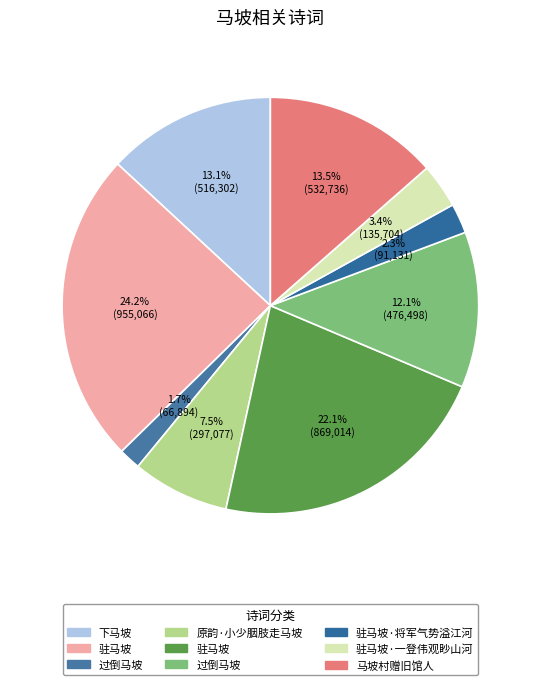

Count the number of slices in the pie.

9